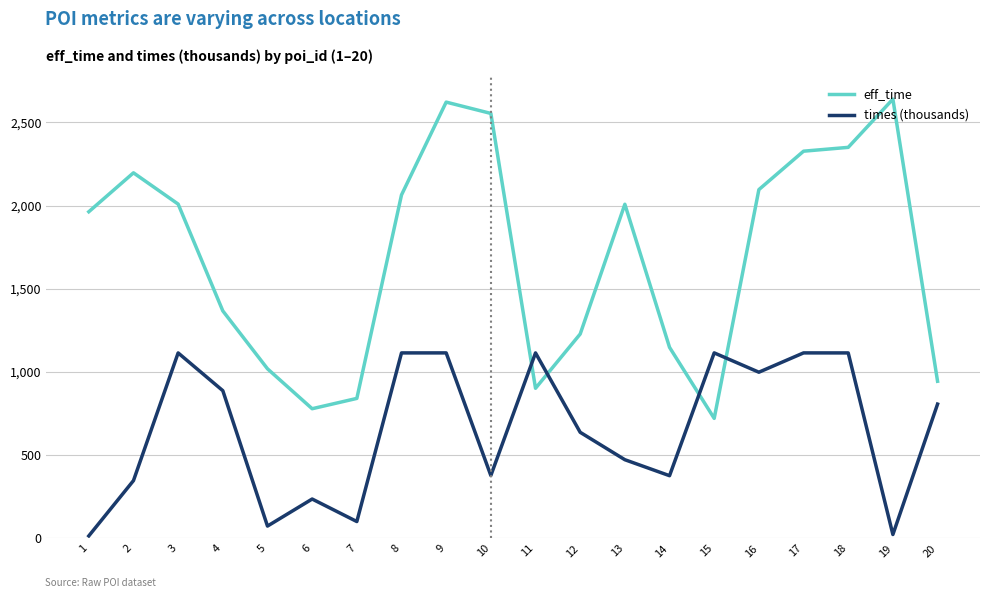

List the series in order of their peak value, highest first.

eff_time, times (thousands)